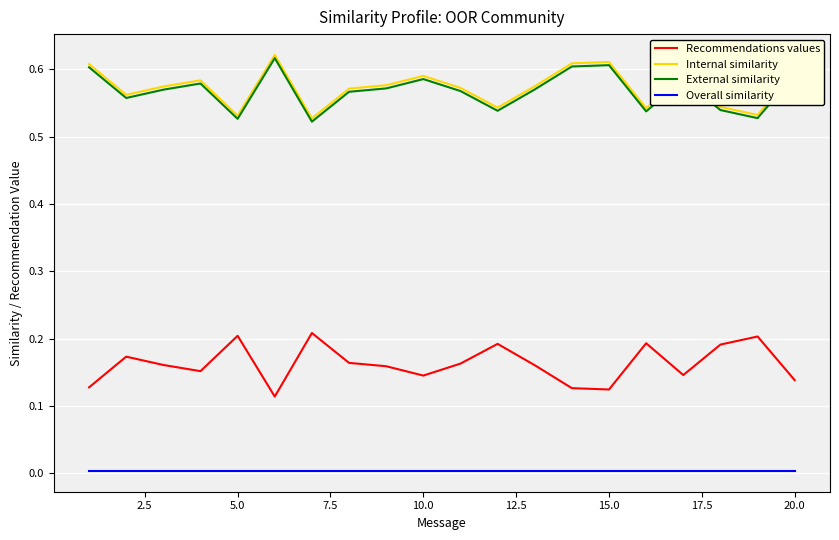

True or false: External similarity and Overall similarity intersect in this chart.

False